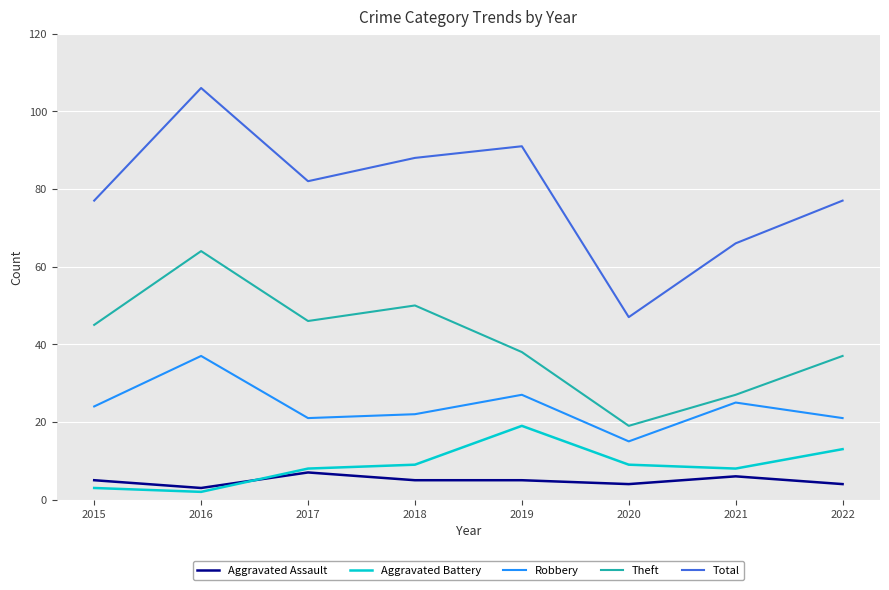

What is the sum of all Robbery values?

192